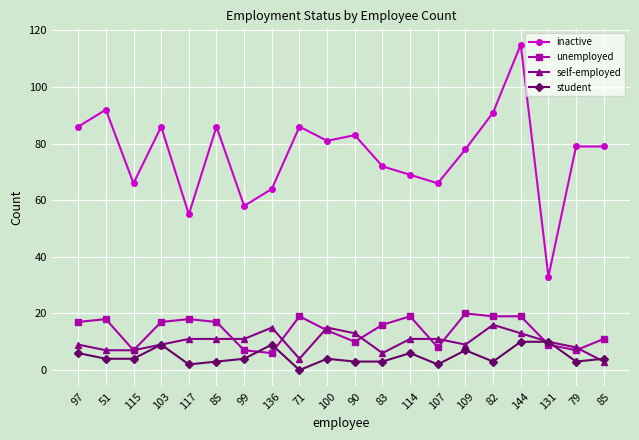

What is the average value of the unemployed series?

14